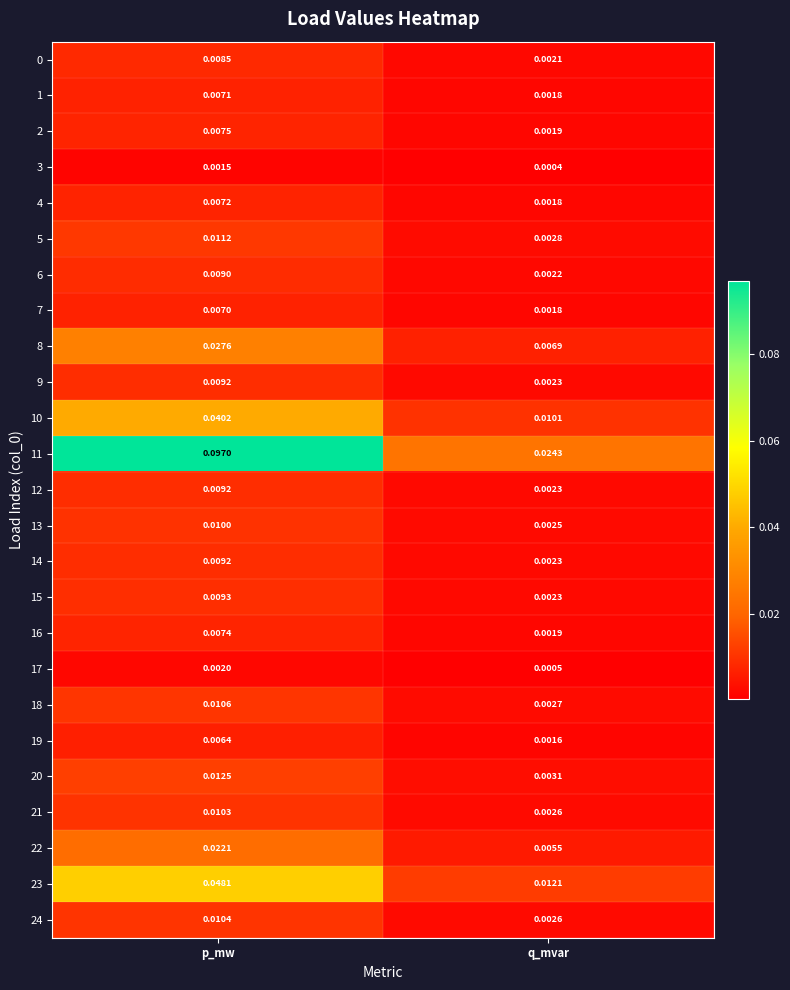

How many data points does each series have?

2